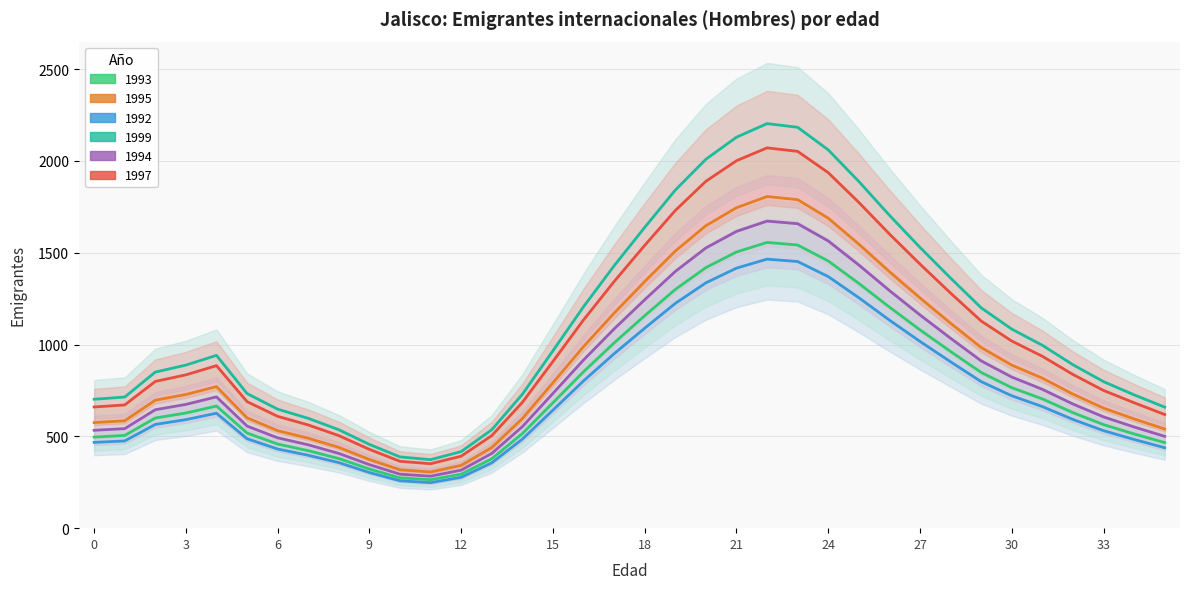

What is the spread (max minus min) of values at 12?

140